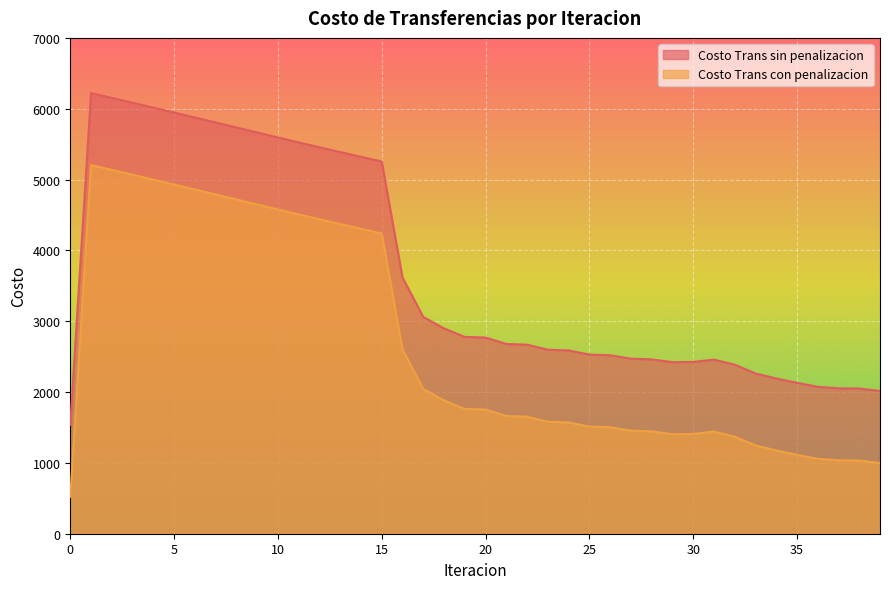

Is the value of Costo Trans sin penalizacion at 34 greater than the value of Costo Trans con penalizacion at 32?

Yes